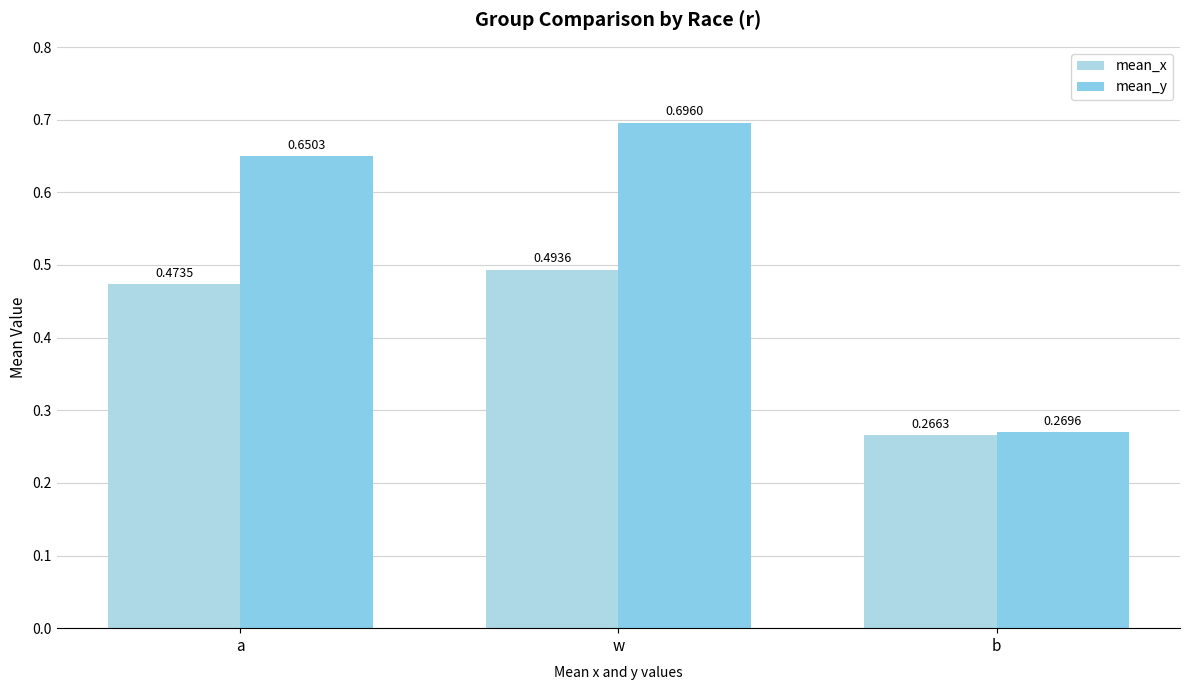

What is the sum of all mean_x values?

1.2